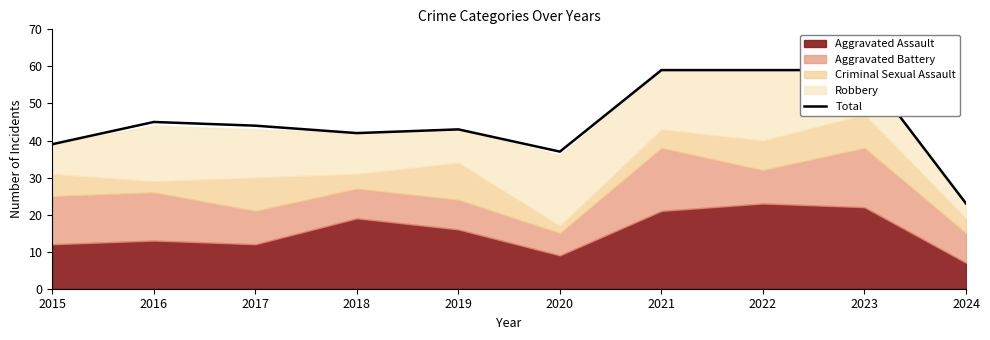

Does the chart display data point markers on the line(s)?

No